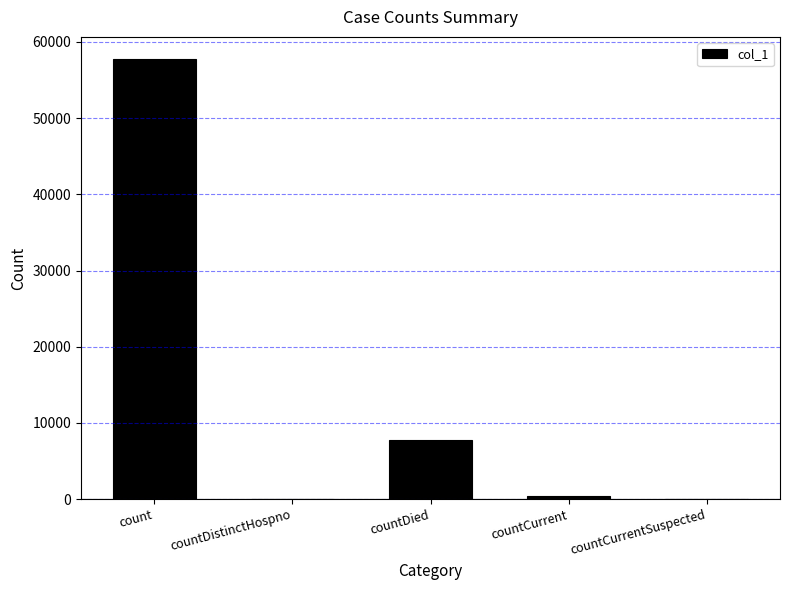

True or false: the data shows 57772 at count.

True